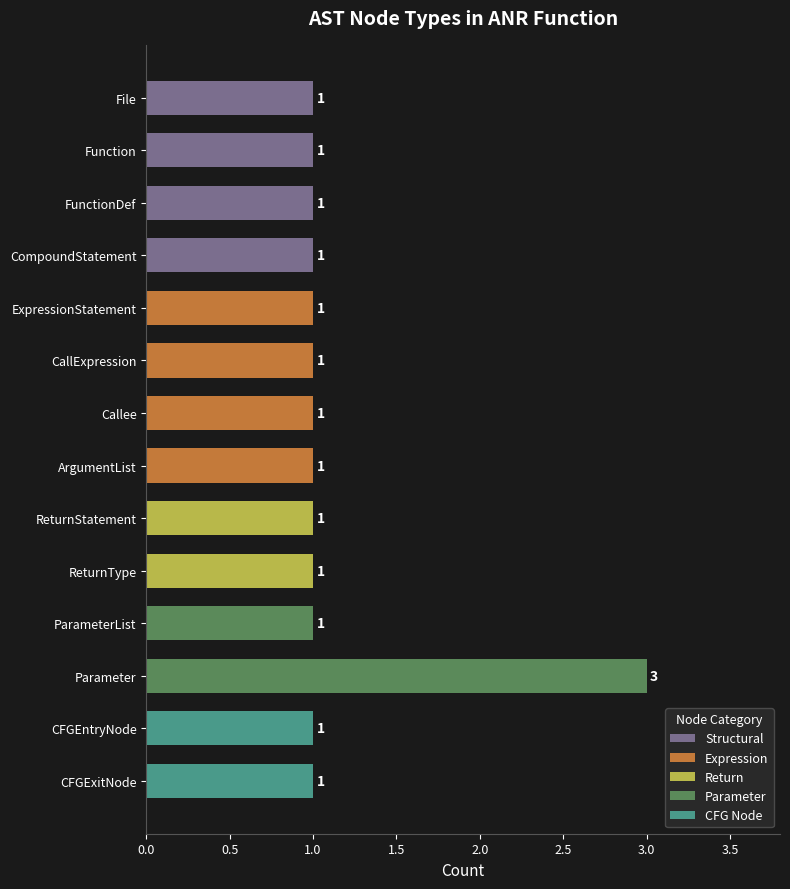

The chart shows a value of 1 at CallExpression. True or false?

True